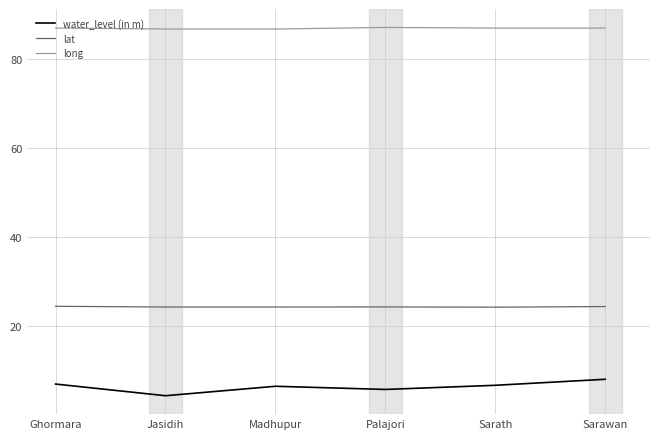

What is the sum of all lat values?

145.9